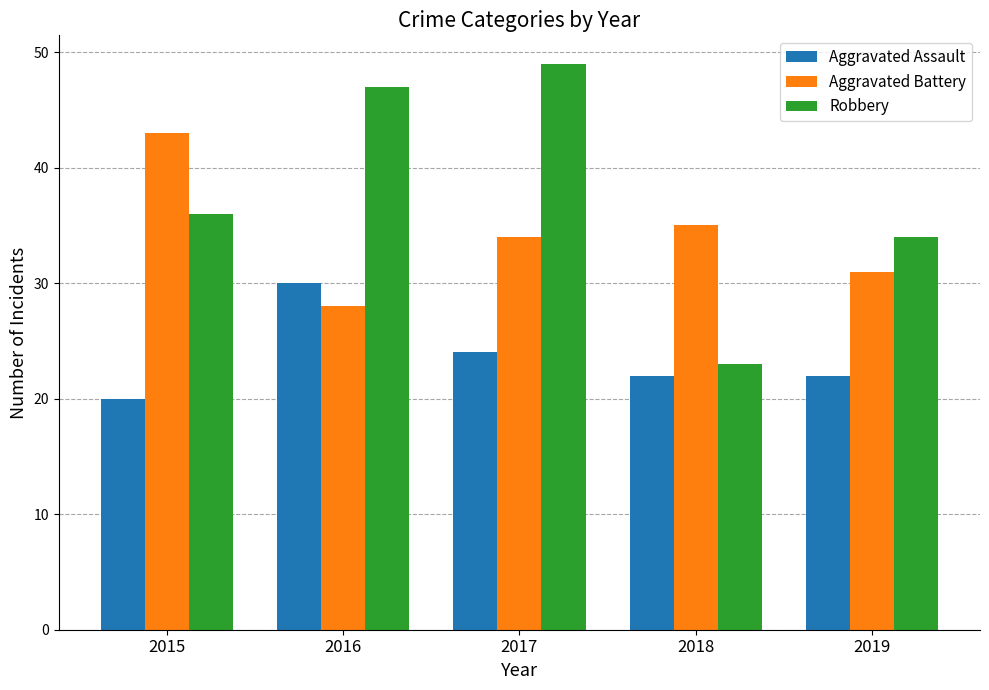

How many bars are there in total?

15